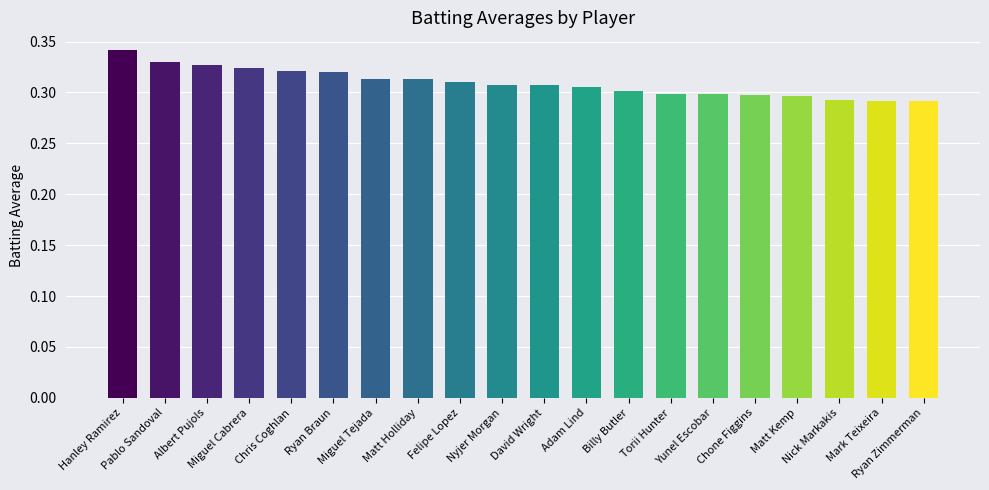

What is the sum of the values at Albert Pujols and Ryan Braun?

0.6